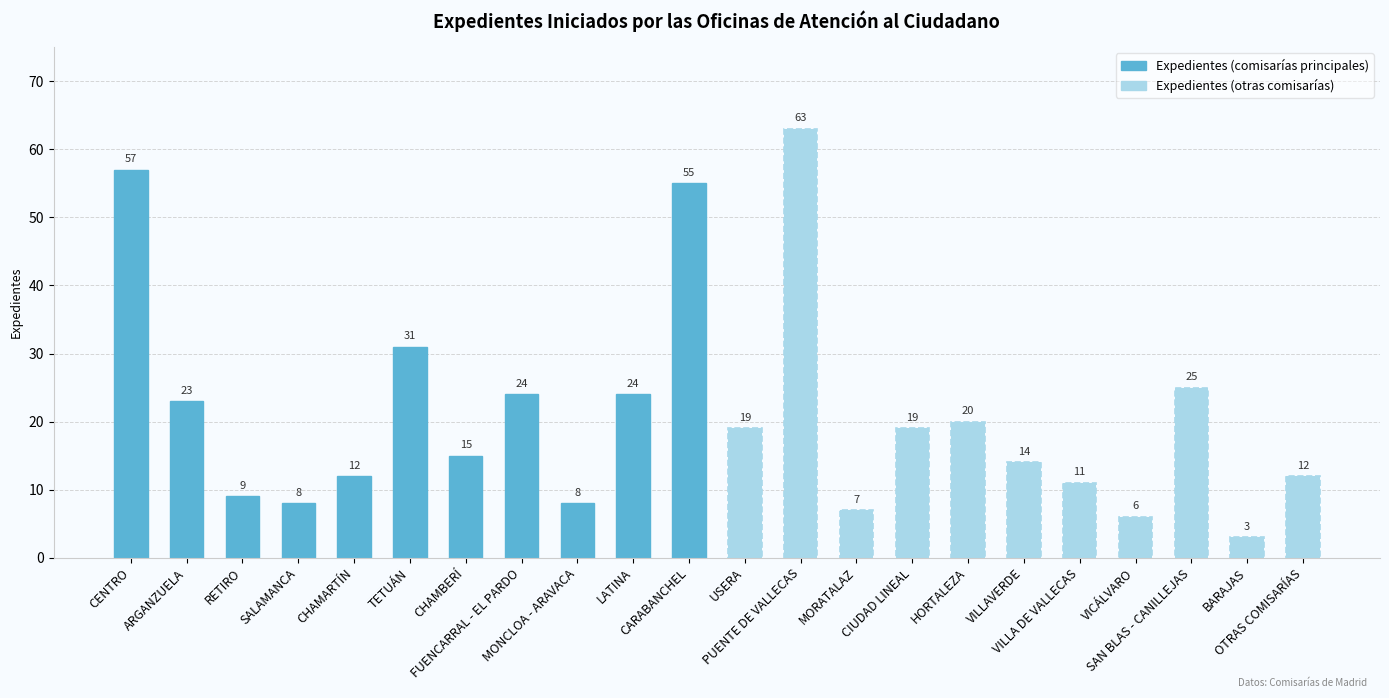

How many bars are there in total?

22